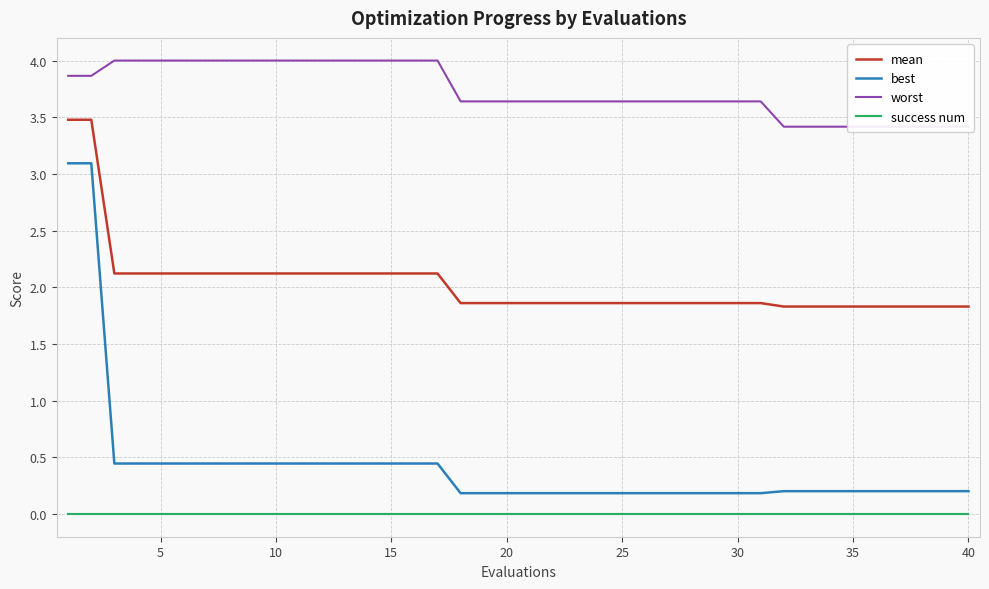

The value of mean at 40 is 1.8. True or false?

True